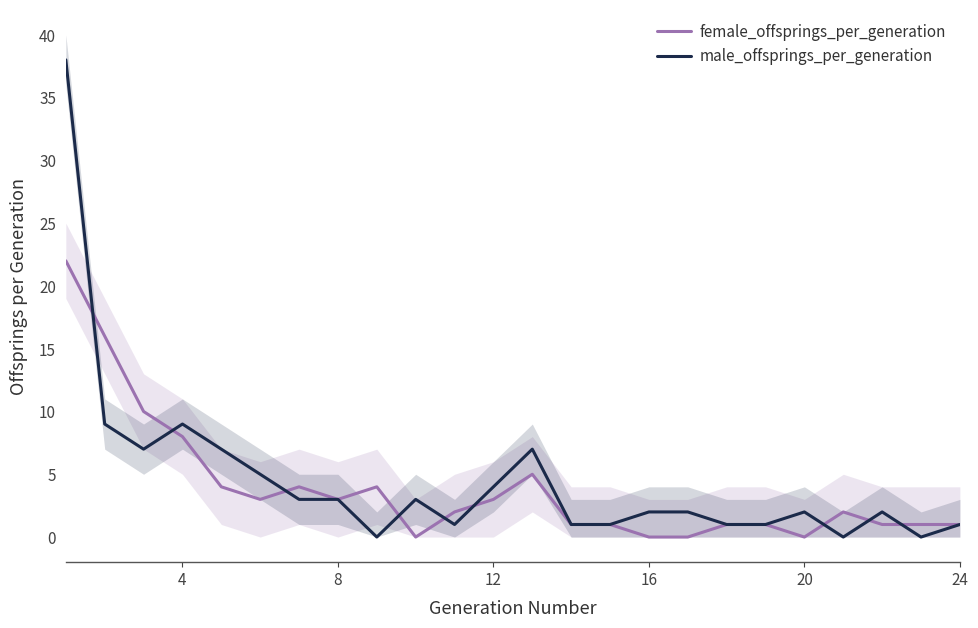

Is it true that female_offsprings_per_generation equals 1 at 12?

False